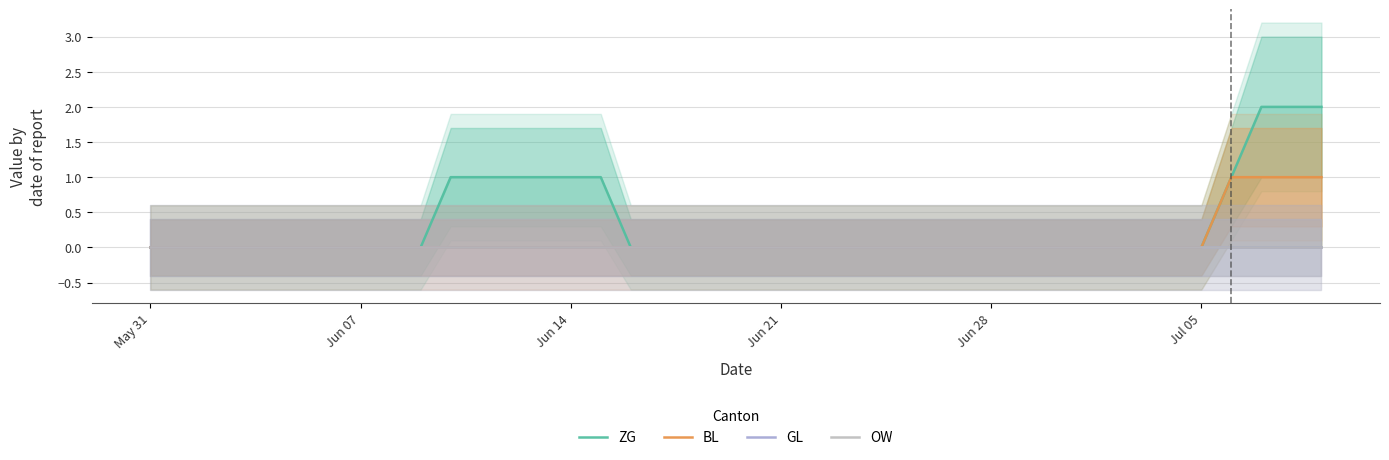

True or false: OW and BL cross at least once.

False